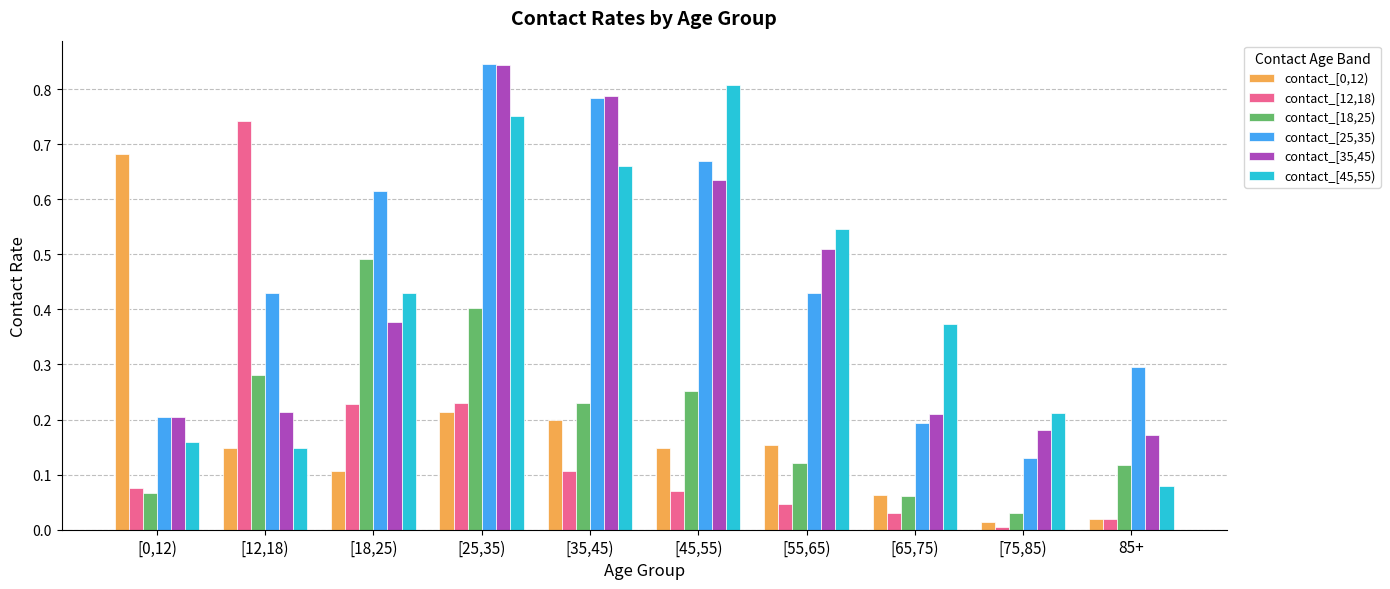

What is the sum of all contact_[45,55) values?

4.2